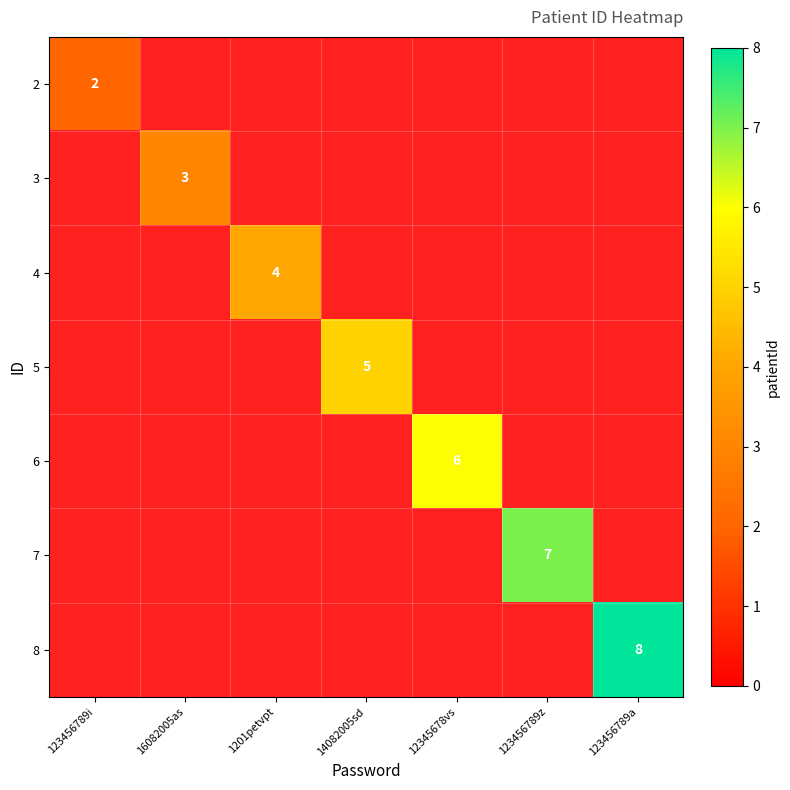

Count the number of categories in the chart.

7